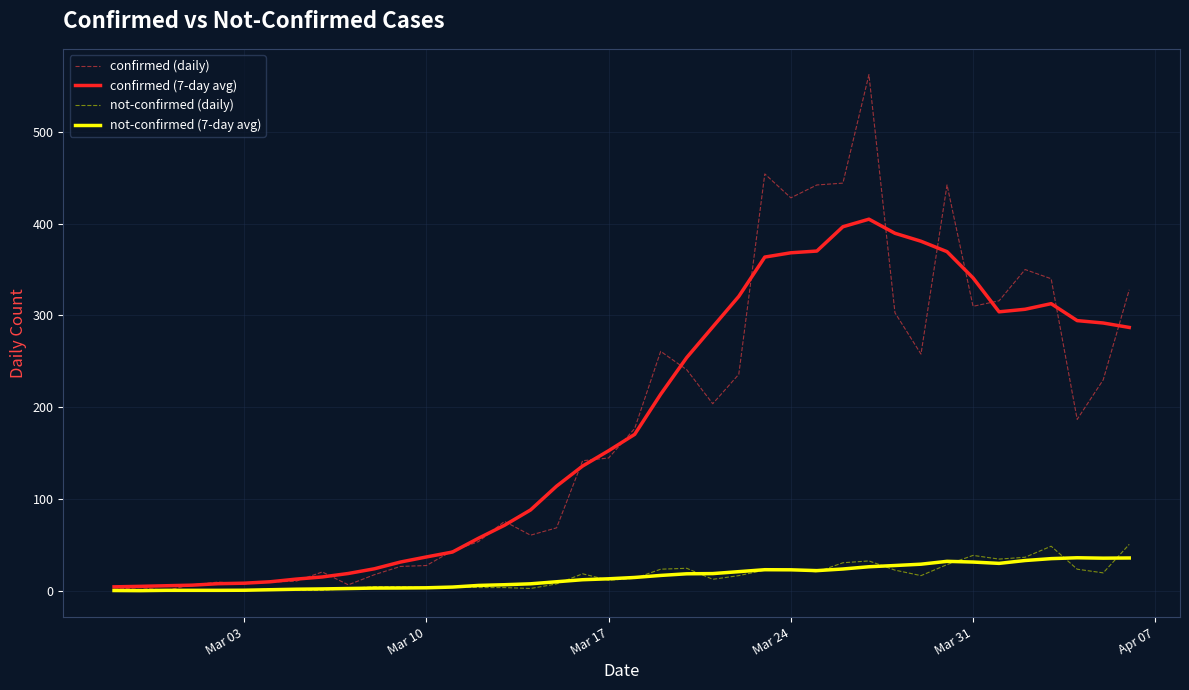

Which series has the largest range (max minus min)?

confirmed (daily)